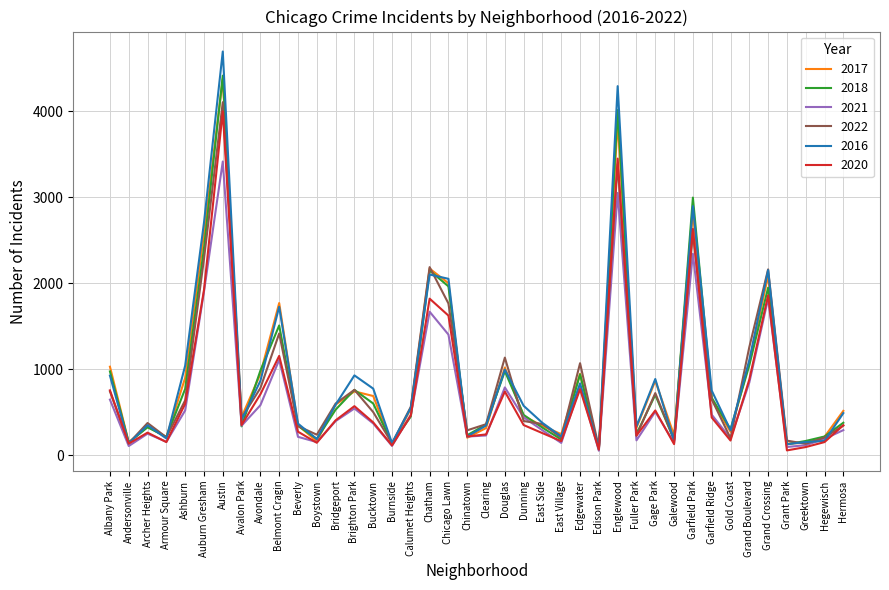

At which category is the sum across all series the highest?

Austin